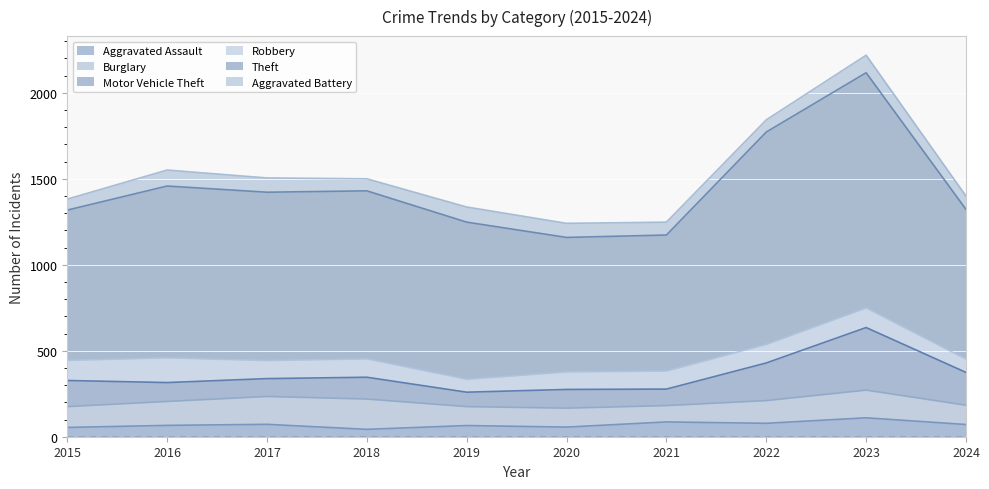

What are all the series names shown in the legend?

Aggravated Assault, Burglary, Motor Vehicle Theft, Robbery, Theft, Aggravated Battery